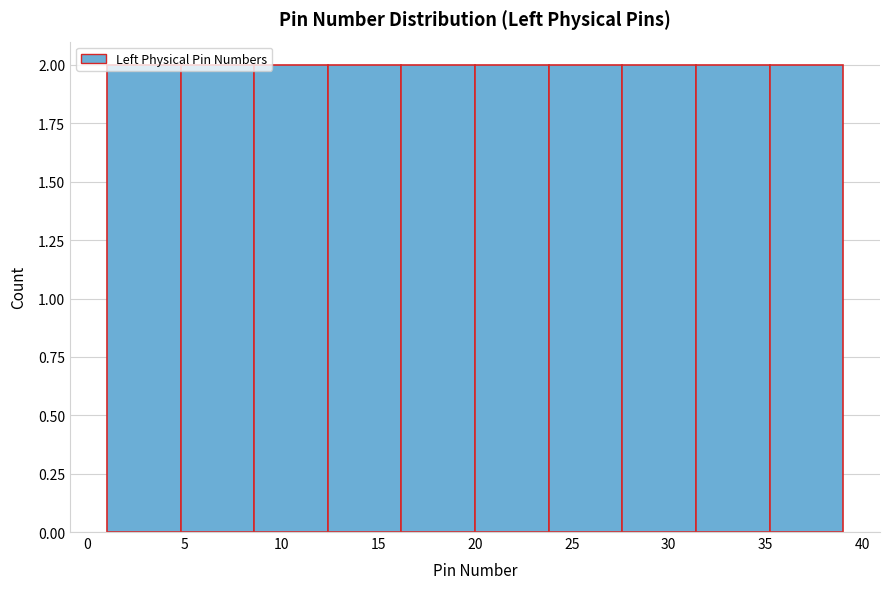

Reading left to right, list every bar in this chart as the range it spans on the x-axis followed by its height. Neither the bar edges nor the heights are printed on the chart, so give them approximately, as read against the axes.

1.0 to 4.8: 2
4.8 to 8.6: 2
8.6 to 12.4: 2
12.4 to 16.2: 2
16.2 to 20.0: 2
20.0 to 23.8: 2
23.8 to 27.6: 2
27.6 to 31.4: 2
31.4 to 35.2: 2
35.2 to 39.0: 2